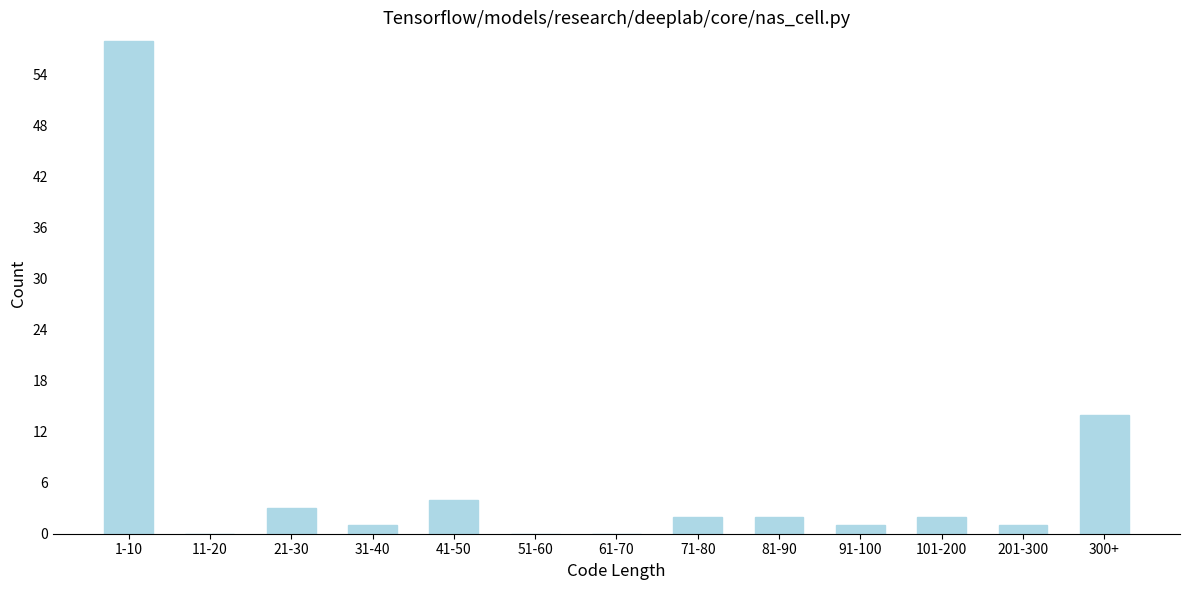

Reading right to left, transcribe all the data shown in this chart.

300+=14	201-300=1	101-200=2	91-100=1	81-90=2	71-80=2	61-70=0	51-60=0	41-50=4	31-40=1	21-30=3	11-20=0	1-10=58